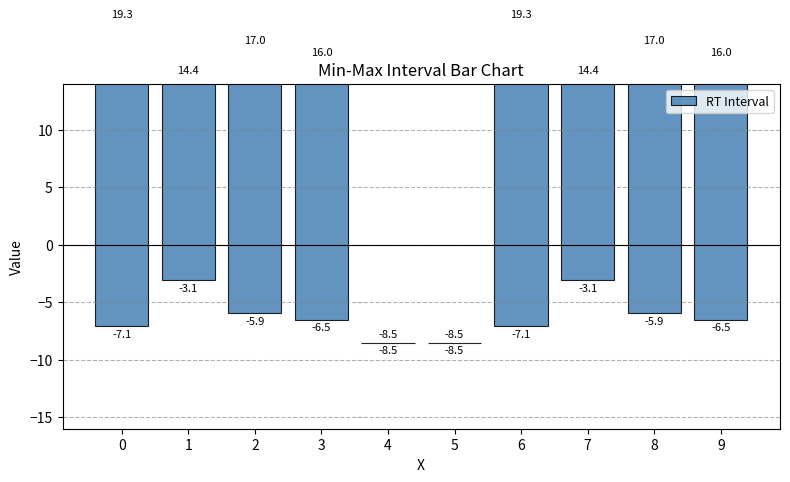

What is the sum of the values at 1 and 0?

43.9